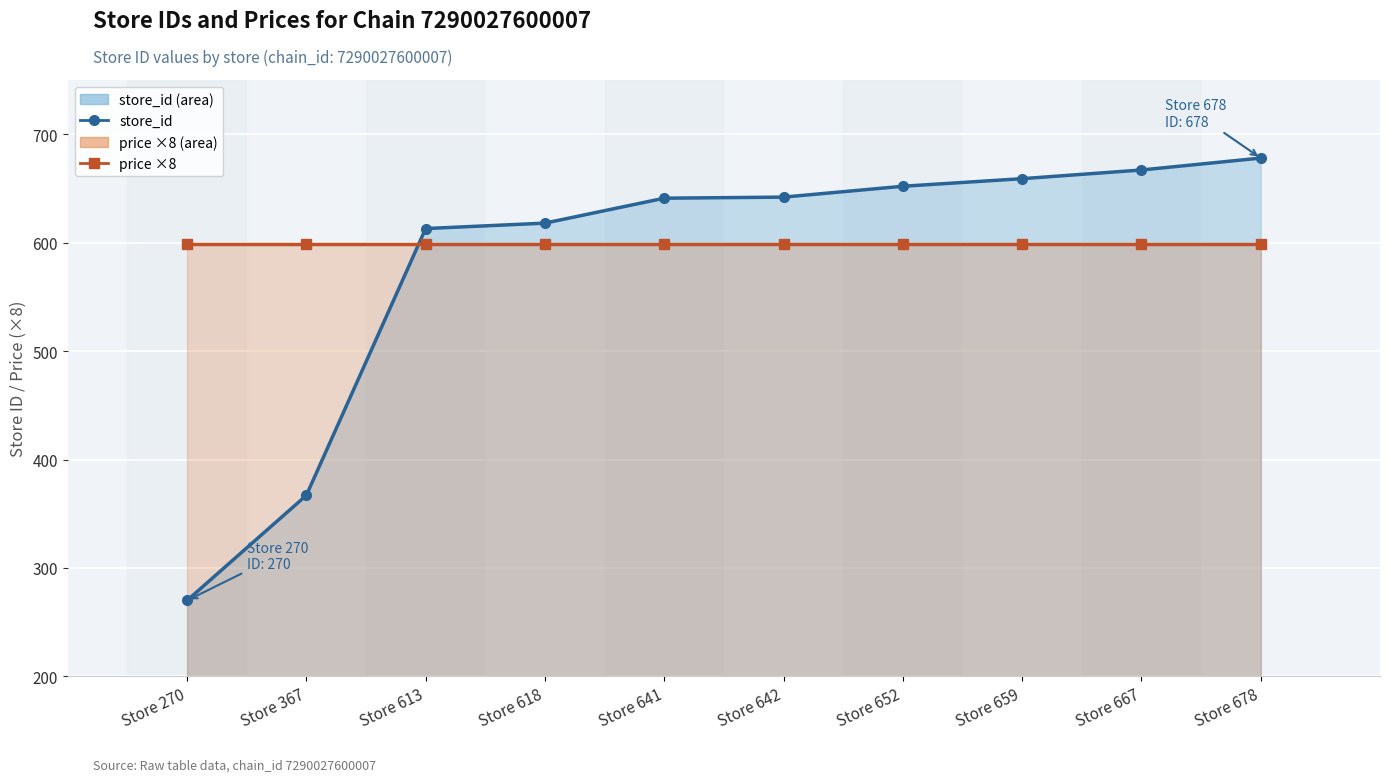

Which series has the largest total across all categories?

price (×8)